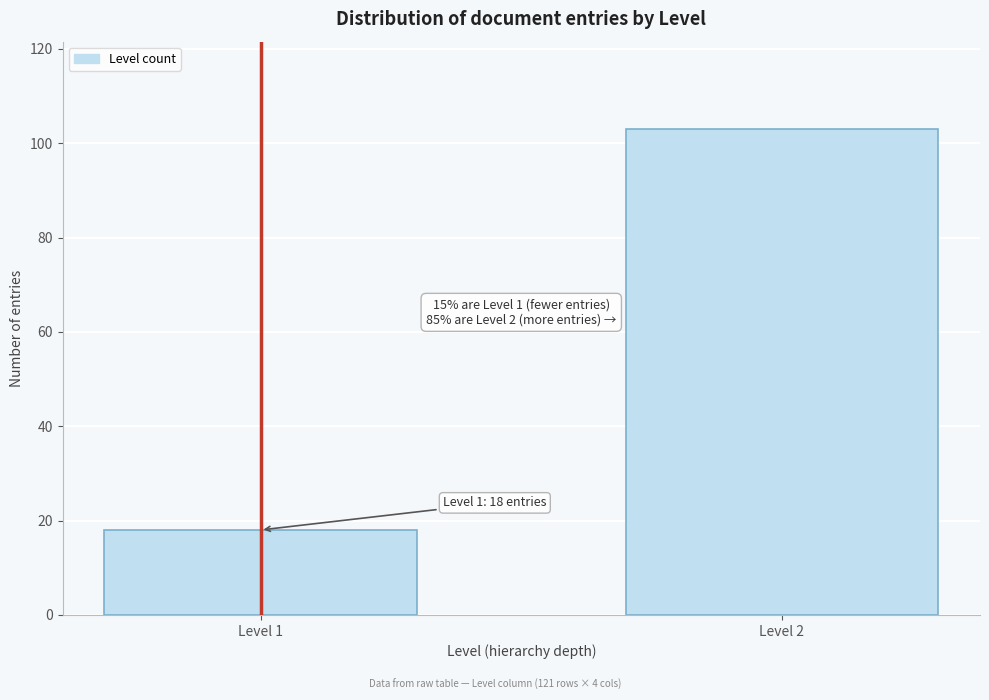

Reading left to right, list all the values displayed in this chart.

18	103